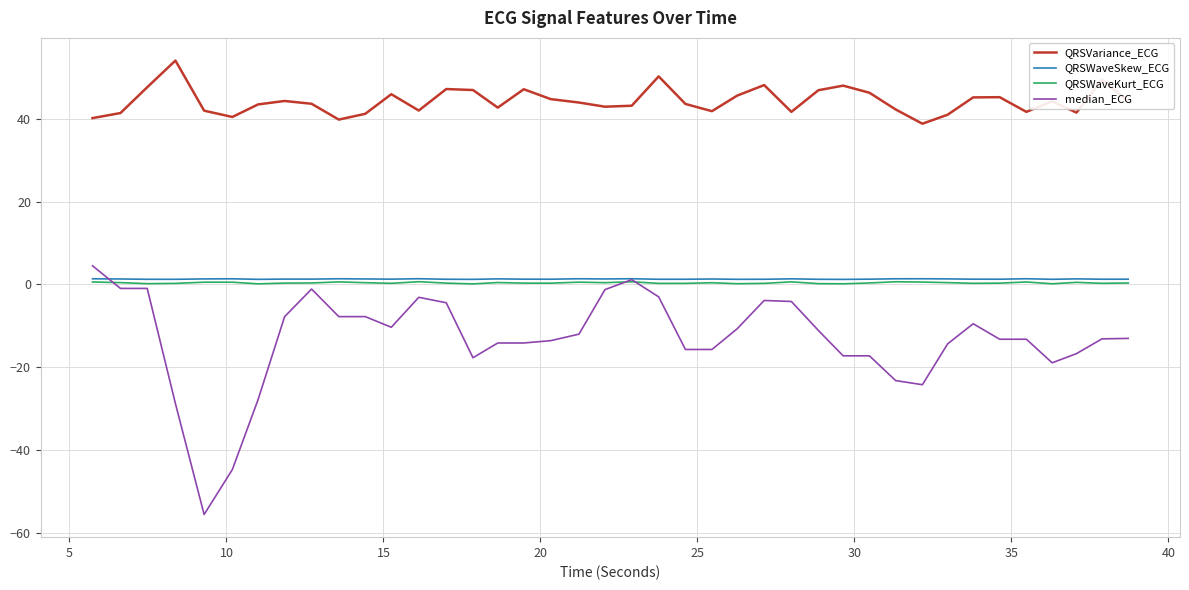

True or false: QRSWaveKurt_ECG and QRSVariance_ECG cross at least once.

False